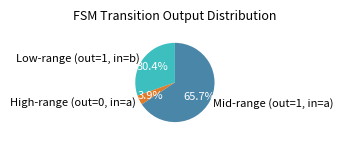

To the nearest percent, what is the average slice percentage?

33%